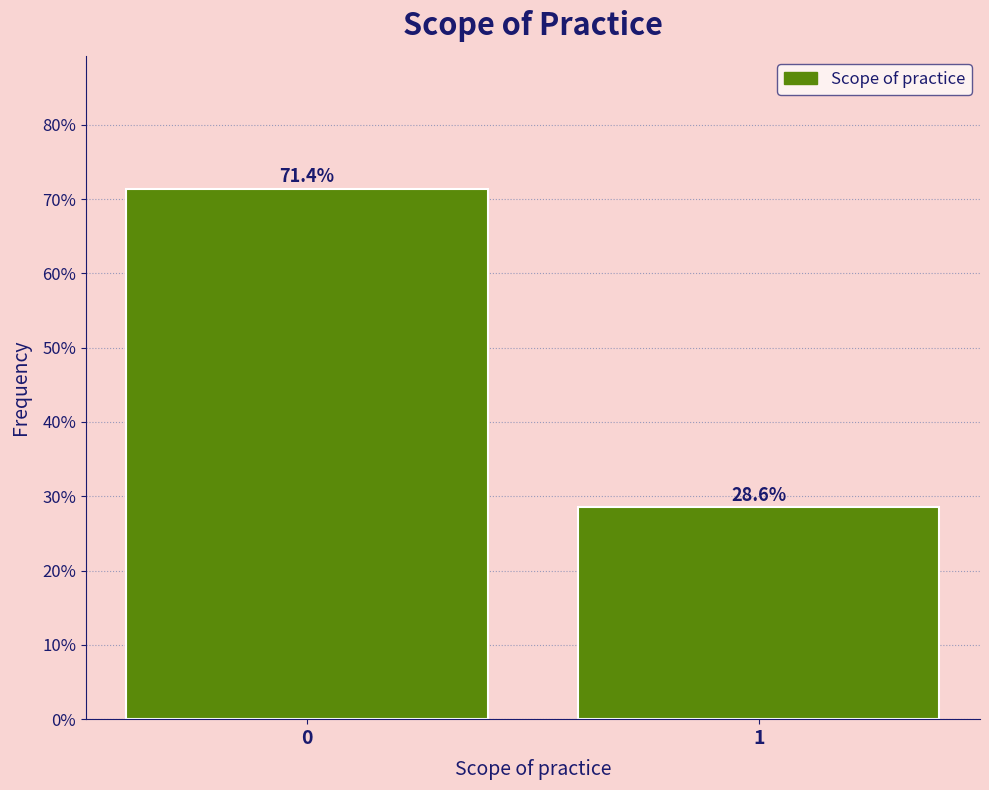

Reading right to left, what are all the values shown in this chart?

28.6	71.4